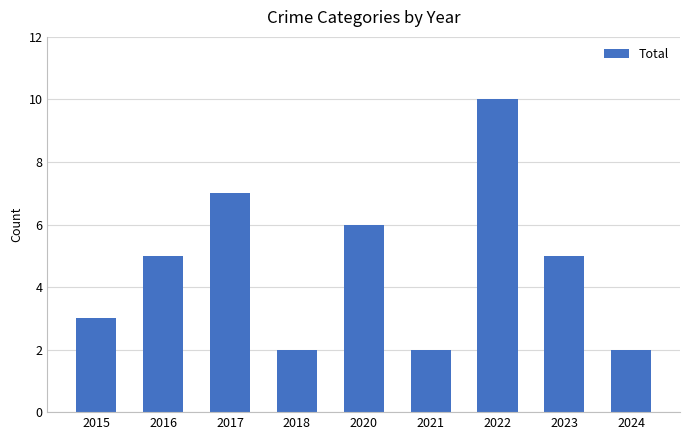

Does the chart contain stacked bars?

No